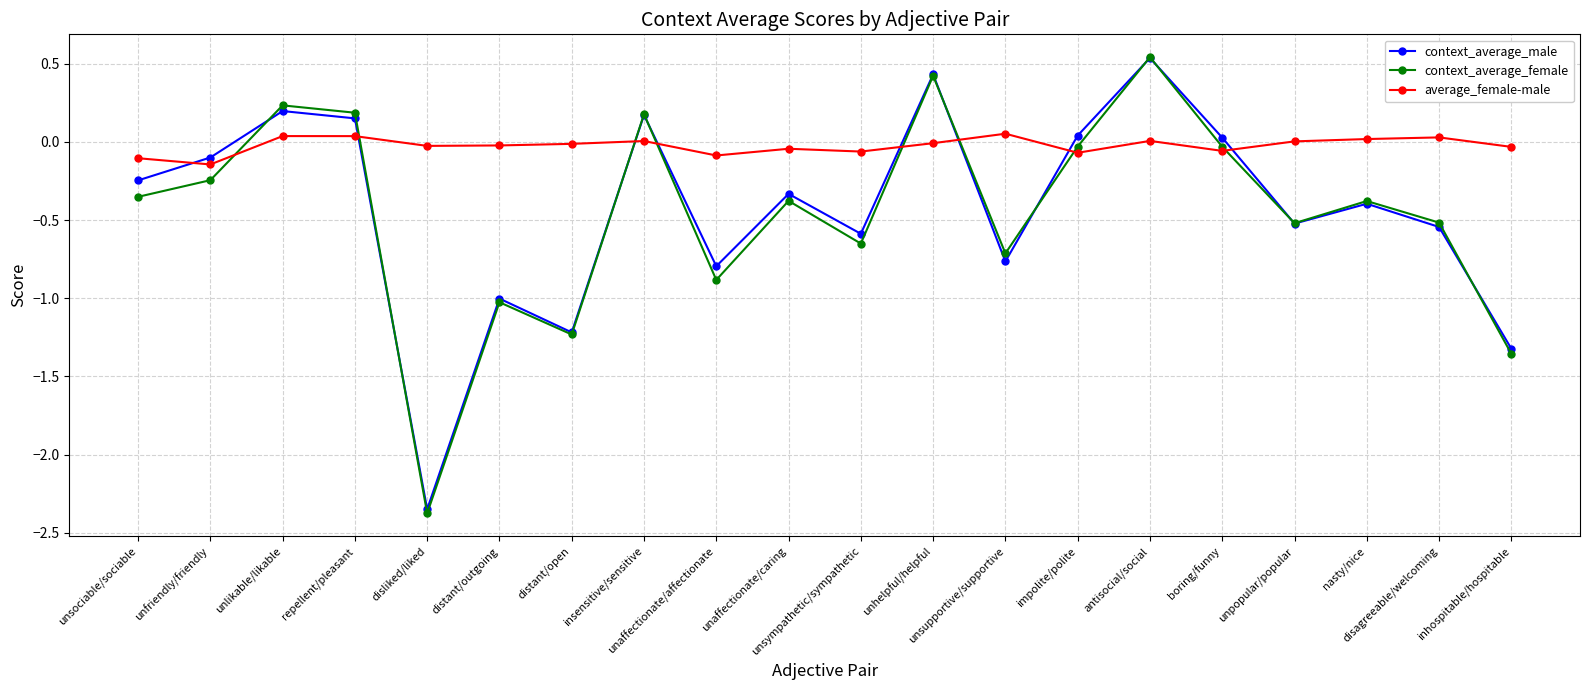

What are all the series names shown in the legend?

context_average_male, context_average_female, average_female-male